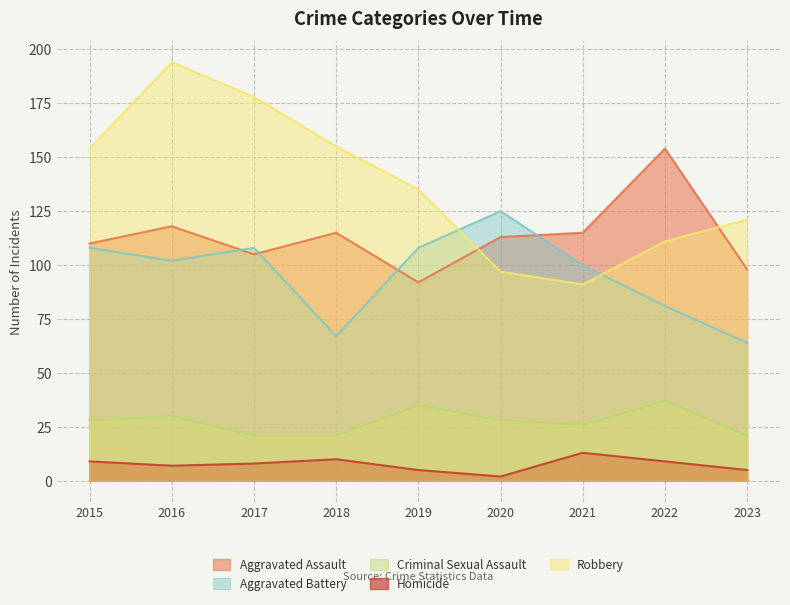

Reading right to left, list all the values displayed in this chart.

Aggravated Assault: 98	154	115	113	92	115	105	118	110
Aggravated Battery: 64	81	100	125	108	67	108	102	108
Criminal Sexual Assault: 21	37	26	28	35	21	21	30	28
Homicide: 5	9	13	2	5	10	8	7	9
Robbery: 121	111	91	97	135	155	178	194	154